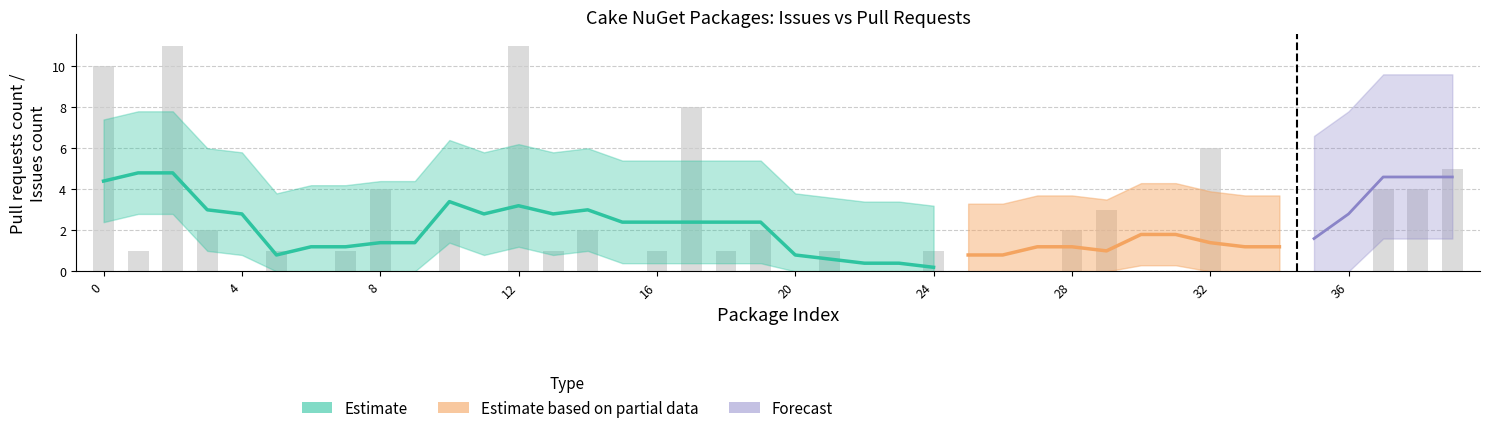

Reading left to right, list all the values displayed in this chart.

10	1	11	2	0	1	0	1	4	0	2	0	11	1	2	0	1	8	1	2	0	1	0	0	1	0	0	0	2	3	0	0	6	0	0	0	0	4	4	5